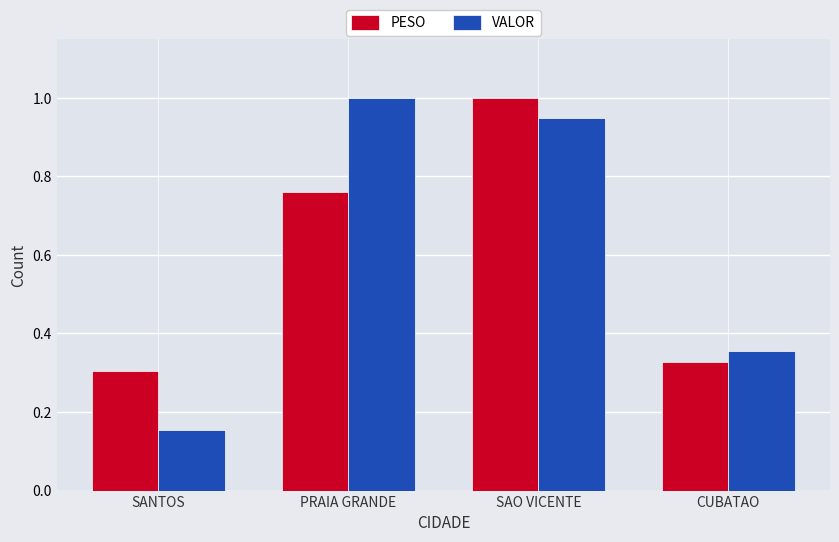

The VALOR series shows 0.6 at SAO VICENTE. True or false?

False